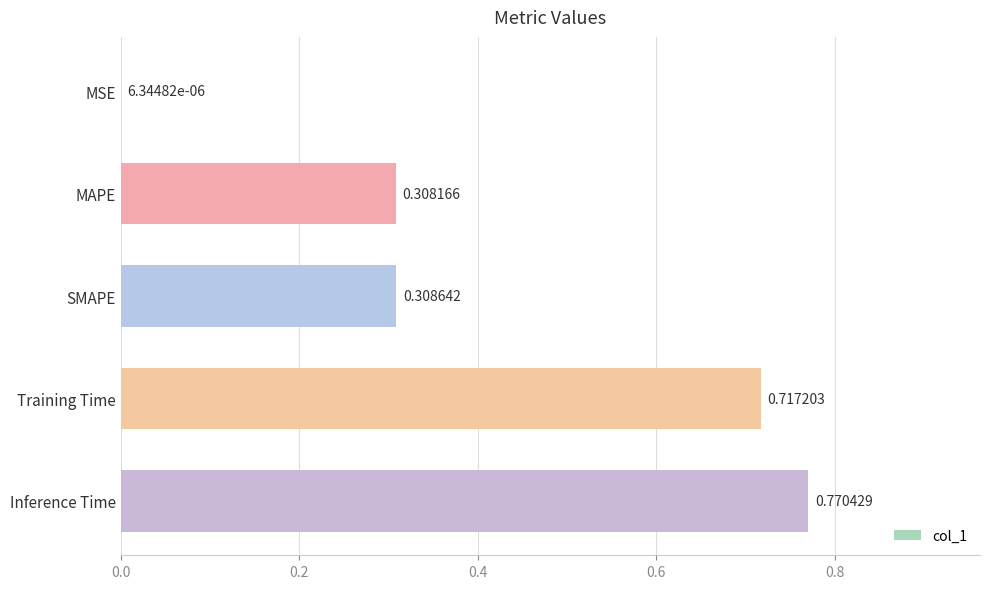

What is the sum of all values?

2.1